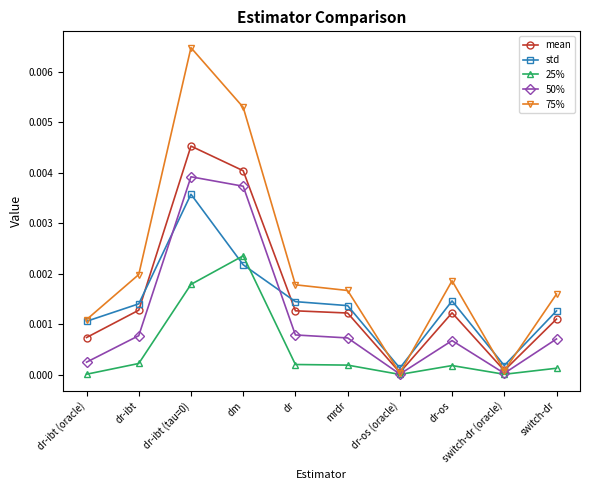

Count the number of data series in this chart.

5